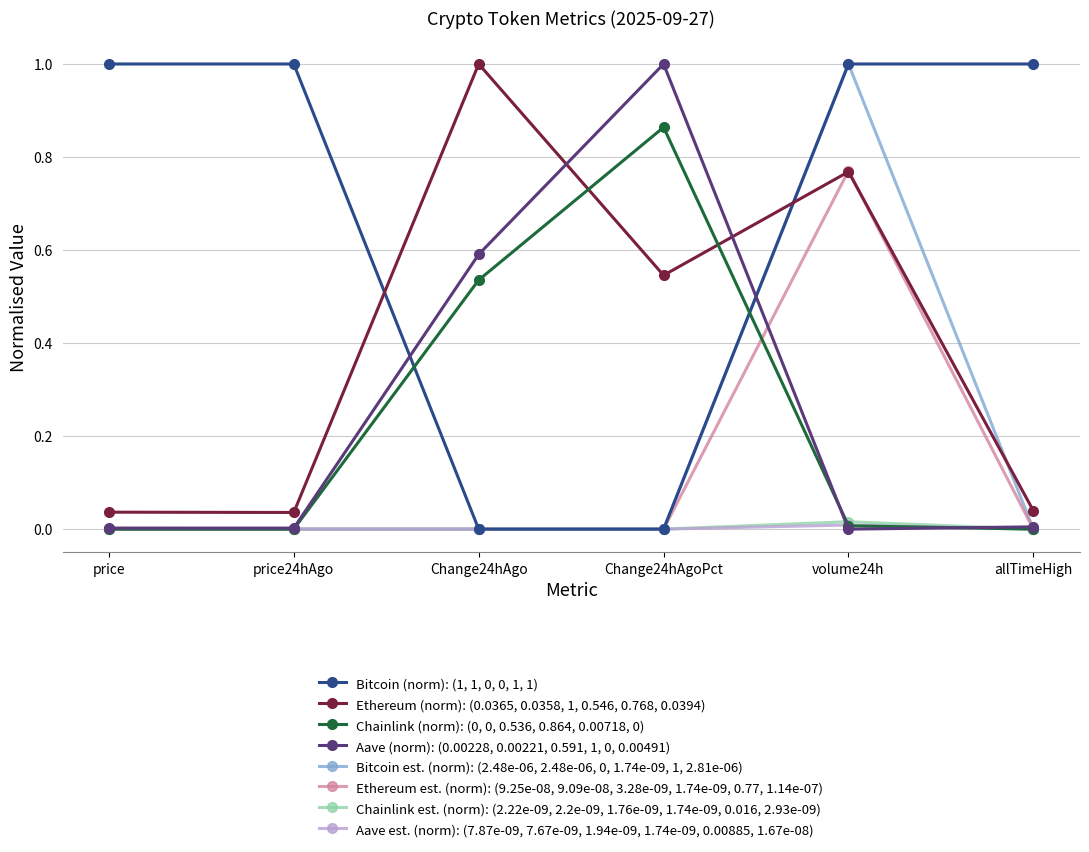

What is the maximum value for Bitcoin (norm): (1, 1, 0, 0, 1, 1)?

1.0